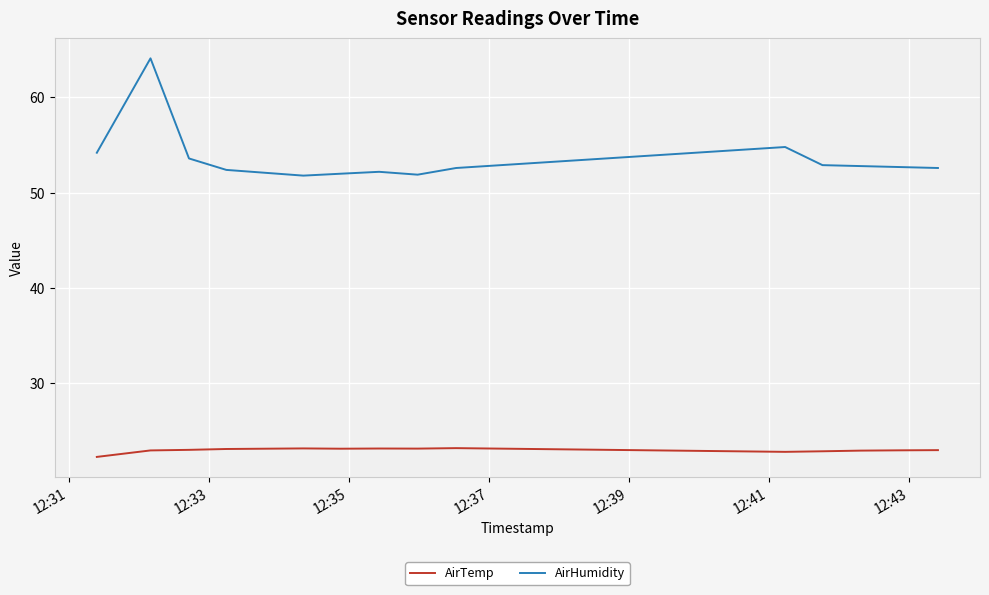

Which series has the widest spread of values?

AirHumidity